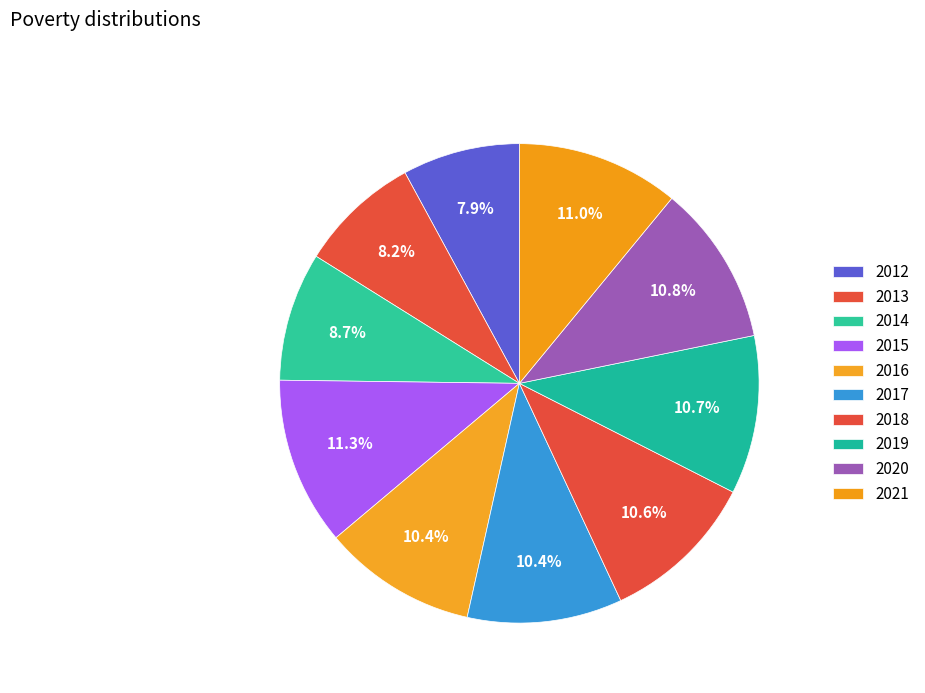

To the nearest percent, what is the combined percentage of 2017 and 2012?

18%